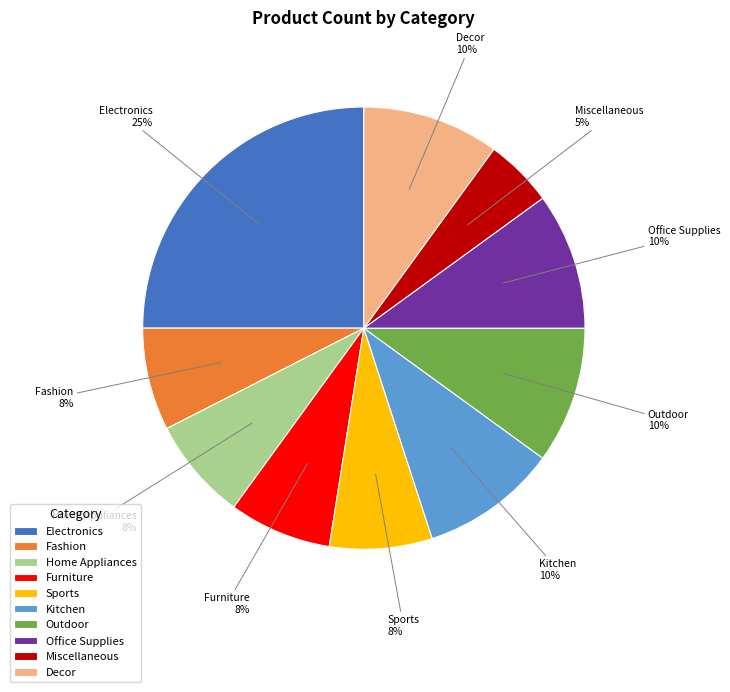

What percentage is the Office Supplies slice, to the nearest percent?

10%